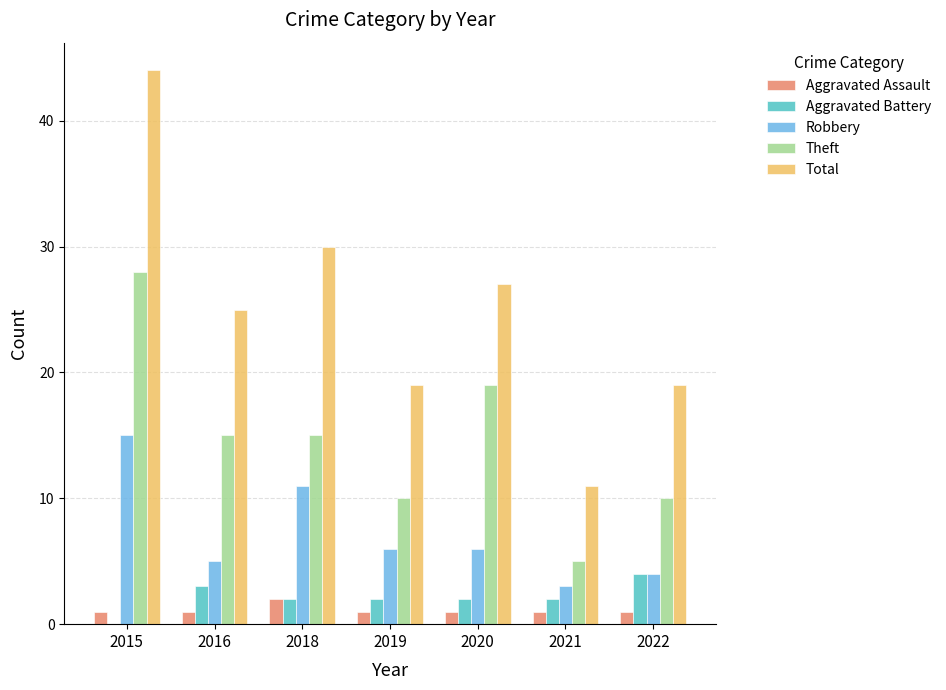

Is it true that Theft equals 17 at 2015?

False